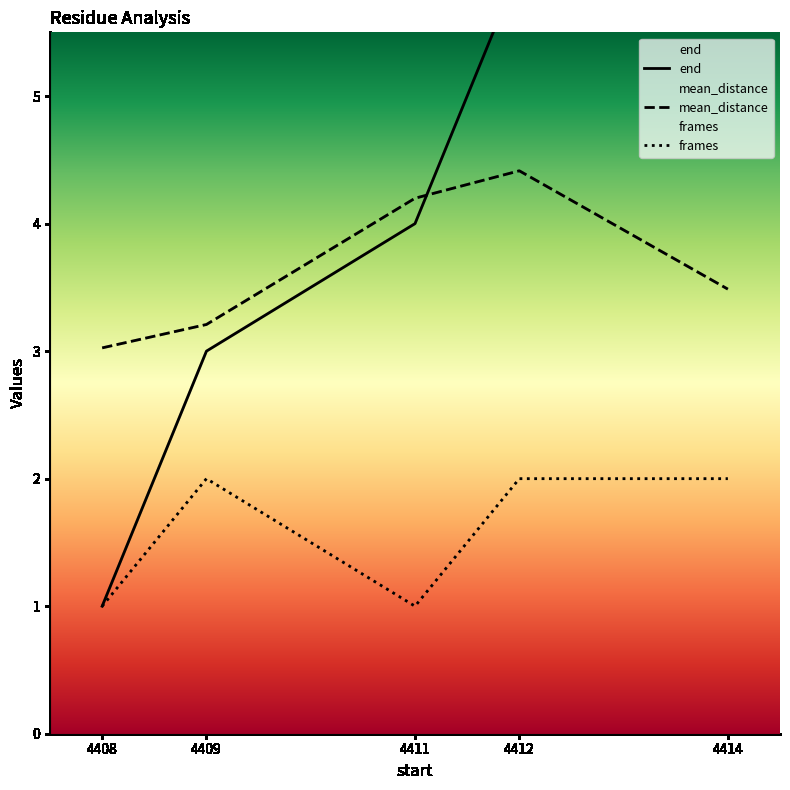

Reading left to right, what are all the values shown in this chart?

end: 1.0	3.0	4.0	6.0	8.0
mean_distance: 3.0	3.2	4.2	4.4	3.5
frames: 1.0	2.0	1.0	2.0	2.0